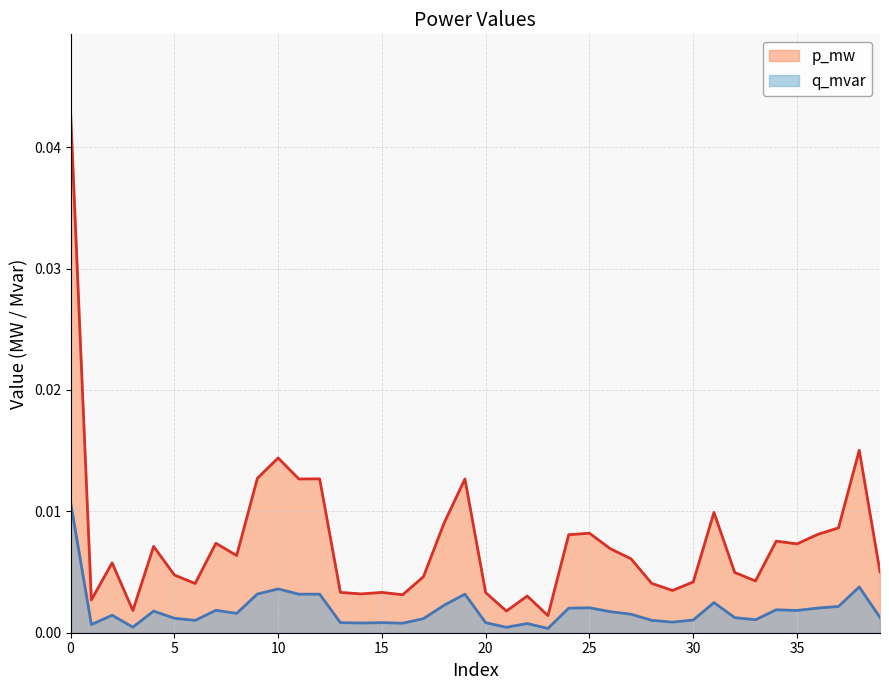

List the series in order of their peak value, highest first.

p_mw, q_mvar